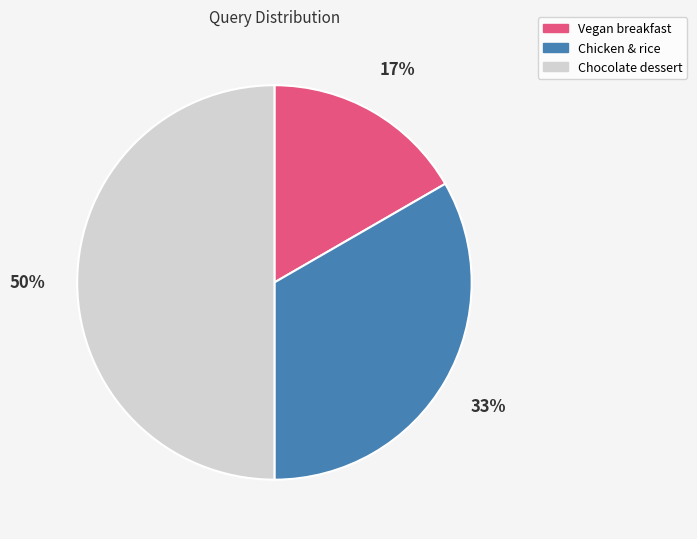

To the nearest percent, what is the difference between the largest and smallest slice percentages?

33%